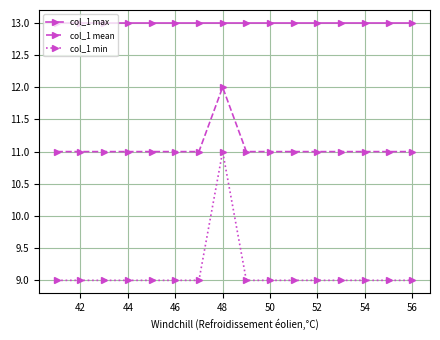

Does the chart have visible grid lines?

Yes